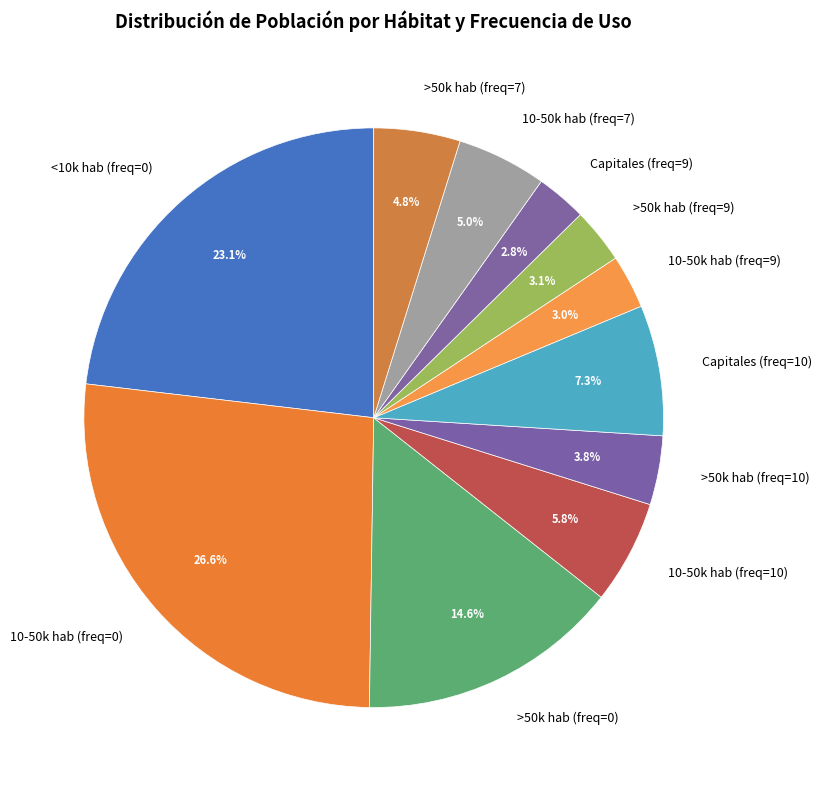

Does Capitales (freq=10) represent more than half of the total?

No